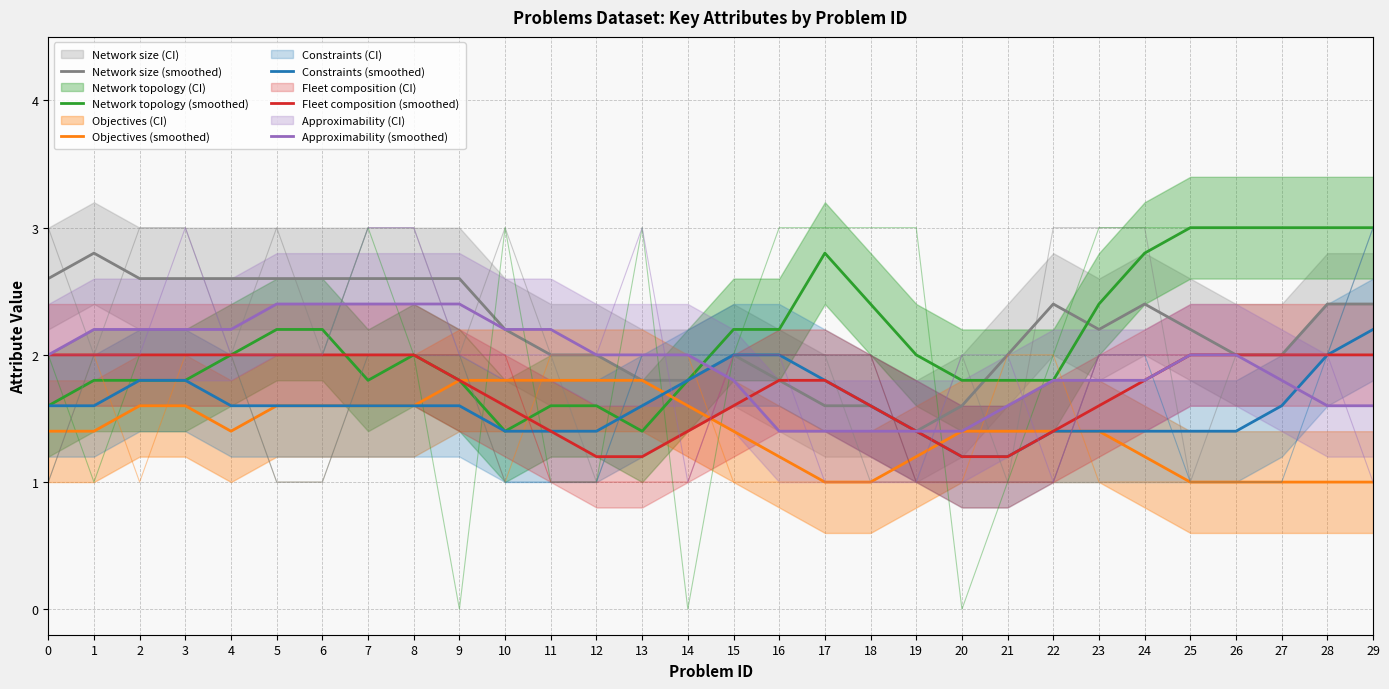

The value of Approximability (smoothed) at 1 is 1.3. True or false?

False